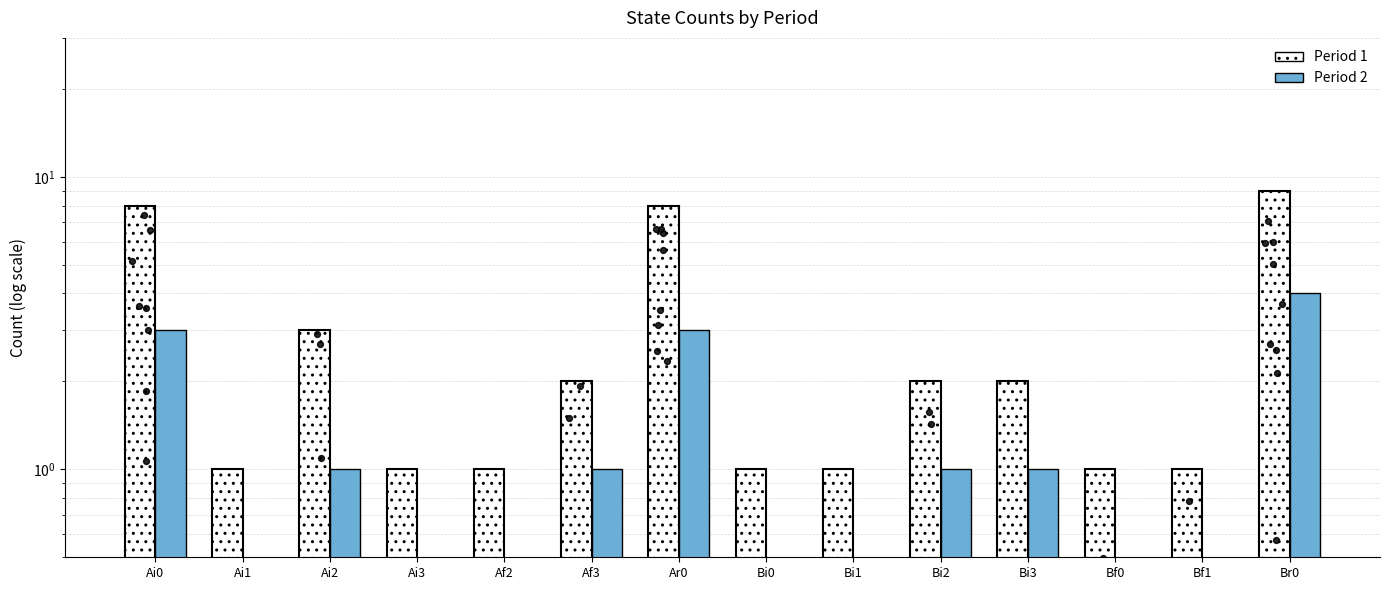

At how many categories does at least one series exceed 3?

3